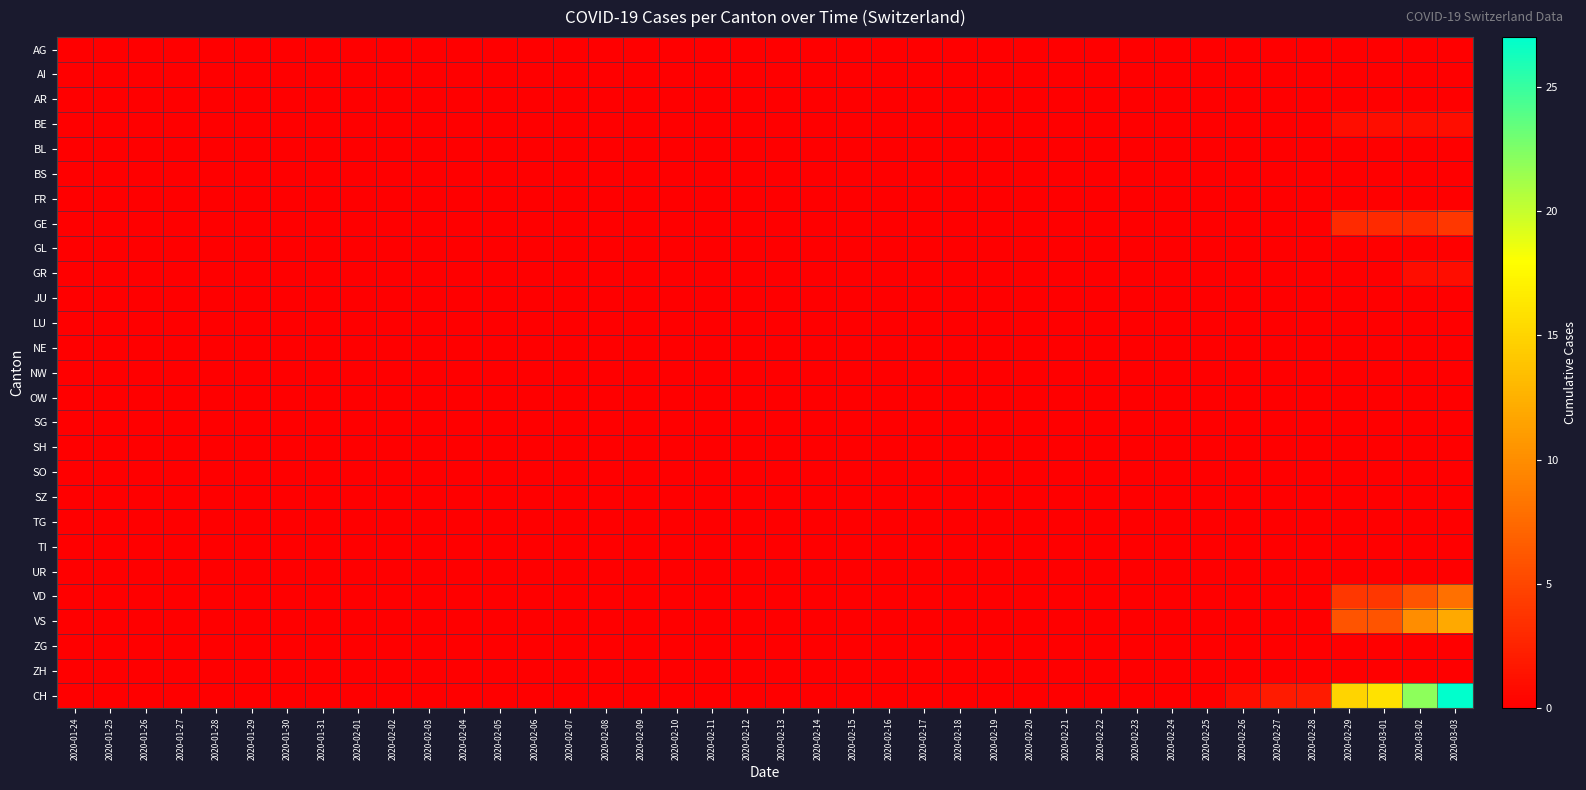

Reading right to left, transcribe all the data shown in this chart.

AG: 2020-03-03=0	2020-03-02=0	2020-03-01=0	2020-02-29=0	2020-02-28=0	2020-02-27=0	2020-02-26=0	2020-02-25=0	2020-02-24=0	2020-02-23=0	2020-02-22=0	2020-02-21=0	2020-02-20=0	2020-02-19=0	2020-02-18=0	2020-02-17=0	2020-02-16=0	2020-02-15=0	2020-02-14=0	2020-02-13=0	2020-02-12=0	2020-02-11=0	2020-02-10=0	2020-02-09=0	2020-02-08=0	2020-02-07=0	2020-02-06=0	2020-02-05=0	2020-02-04=0	2020-02-03=0	2020-02-02=0	2020-02-01=0	2020-01-31=0	2020-01-30=0	2020-01-29=0	2020-01-28=0	2020-01-27=0	2020-01-26=0	2020-01-25=0	2020-01-24=0
AI: 2020-03-03=0	2020-03-02=0	2020-03-01=0	2020-02-29=0	2020-02-28=0	2020-02-27=0	2020-02-26=0	2020-02-25=0	2020-02-24=0	2020-02-23=0	2020-02-22=0	2020-02-21=0	2020-02-20=0	2020-02-19=0	2020-02-18=0	2020-02-17=0	2020-02-16=0	2020-02-15=0	2020-02-14=0	2020-02-13=0	2020-02-12=0	2020-02-11=0	2020-02-10=0	2020-02-09=0	2020-02-08=0	2020-02-07=0	2020-02-06=0	2020-02-05=0	2020-02-04=0	2020-02-03=0	2020-02-02=0	2020-02-01=0	2020-01-31=0	2020-01-30=0	2020-01-29=0	2020-01-28=0	2020-01-27=0	2020-01-26=0	2020-01-25=0	2020-01-24=0
AR: 2020-03-03=0	2020-03-02=0	2020-03-01=0	2020-02-29=0	2020-02-28=0	2020-02-27=0	2020-02-26=0	2020-02-25=0	2020-02-24=0	2020-02-23=0	2020-02-22=0	2020-02-21=0	2020-02-20=0	2020-02-19=0	2020-02-18=0	2020-02-17=0	2020-02-16=0	2020-02-15=0	2020-02-14=0	2020-02-13=0	2020-02-12=0	2020-02-11=0	2020-02-10=0	2020-02-09=0	2020-02-08=0	2020-02-07=0	2020-02-06=0	2020-02-05=0	2020-02-04=0	2020-02-03=0	2020-02-02=0	2020-02-01=0	2020-01-31=0	2020-01-30=0	2020-01-29=0	2020-01-28=0	2020-01-27=0	2020-01-26=0	2020-01-25=0	2020-01-24=0
BE: 2020-03-03=1	2020-03-02=1	2020-03-01=1	2020-02-29=1	2020-02-28=0	2020-02-27=0	2020-02-26=0	2020-02-25=0	2020-02-24=0	2020-02-23=0	2020-02-22=0	2020-02-21=0	2020-02-20=0	2020-02-19=0	2020-02-18=0	2020-02-17=0	2020-02-16=0	2020-02-15=0	2020-02-14=0	2020-02-13=0	2020-02-12=0	2020-02-11=0	2020-02-10=0	2020-02-09=0	2020-02-08=0	2020-02-07=0	2020-02-06=0	2020-02-05=0	2020-02-04=0	2020-02-03=0	2020-02-02=0	2020-02-01=0	2020-01-31=0	2020-01-30=0	2020-01-29=0	2020-01-28=0	2020-01-27=0	2020-01-26=0	2020-01-25=0	2020-01-24=0
BL: 2020-03-03=0	2020-03-02=0	2020-03-01=0	2020-02-29=0	2020-02-28=0	2020-02-27=0	2020-02-26=0	2020-02-25=0	2020-02-24=0	2020-02-23=0	2020-02-22=0	2020-02-21=0	2020-02-20=0	2020-02-19=0	2020-02-18=0	2020-02-17=0	2020-02-16=0	2020-02-15=0	2020-02-14=0	2020-02-13=0	2020-02-12=0	2020-02-11=0	2020-02-10=0	2020-02-09=0	2020-02-08=0	2020-02-07=0	2020-02-06=0	2020-02-05=0	2020-02-04=0	2020-02-03=0	2020-02-02=0	2020-02-01=0	2020-01-31=0	2020-01-30=0	2020-01-29=0	2020-01-28=0	2020-01-27=0	2020-01-26=0	2020-01-25=0	2020-01-24=0
BS: 2020-03-03=0	2020-03-02=0	2020-03-01=0	2020-02-29=0	2020-02-28=0	2020-02-27=0	2020-02-26=0	2020-02-25=0	2020-02-24=0	2020-02-23=0	2020-02-22=0	2020-02-21=0	2020-02-20=0	2020-02-19=0	2020-02-18=0	2020-02-17=0	2020-02-16=0	2020-02-15=0	2020-02-14=0	2020-02-13=0	2020-02-12=0	2020-02-11=0	2020-02-10=0	2020-02-09=0	2020-02-08=0	2020-02-07=0	2020-02-06=0	2020-02-05=0	2020-02-04=0	2020-02-03=0	2020-02-02=0	2020-02-01=0	2020-01-31=0	2020-01-30=0	2020-01-29=0	2020-01-28=0	2020-01-27=0	2020-01-26=0	2020-01-25=0	2020-01-24=0
FR: 2020-03-03=0	2020-03-02=0	2020-03-01=0	2020-02-29=0	2020-02-28=0	2020-02-27=0	2020-02-26=0	2020-02-25=0	2020-02-24=0	2020-02-23=0	2020-02-22=0	2020-02-21=0	2020-02-20=0	2020-02-19=0	2020-02-18=0	2020-02-17=0	2020-02-16=0	2020-02-15=0	2020-02-14=0	2020-02-13=0	2020-02-12=0	2020-02-11=0	2020-02-10=0	2020-02-09=0	2020-02-08=0	2020-02-07=0	2020-02-06=0	2020-02-05=0	2020-02-04=0	2020-02-03=0	2020-02-02=0	2020-02-01=0	2020-01-31=0	2020-01-30=0	2020-01-29=0	2020-01-28=0	2020-01-27=0	2020-01-26=0	2020-01-25=0	2020-01-24=0
GE: 2020-03-03=4	2020-03-02=3	2020-03-01=3	2020-02-29=3	2020-02-28=0	2020-02-27=0	2020-02-26=0	2020-02-25=0	2020-02-24=0	2020-02-23=0	2020-02-22=0	2020-02-21=0	2020-02-20=0	2020-02-19=0	2020-02-18=0	2020-02-17=0	2020-02-16=0	2020-02-15=0	2020-02-14=0	2020-02-13=0	2020-02-12=0	2020-02-11=0	2020-02-10=0	2020-02-09=0	2020-02-08=0	2020-02-07=0	2020-02-06=0	2020-02-05=0	2020-02-04=0	2020-02-03=0	2020-02-02=0	2020-02-01=0	2020-01-31=0	2020-01-30=0	2020-01-29=0	2020-01-28=0	2020-01-27=0	2020-01-26=0	2020-01-25=0	2020-01-24=0
GL: 2020-03-03=0	2020-03-02=0	2020-03-01=0	2020-02-29=0	2020-02-28=0	2020-02-27=0	2020-02-26=0	2020-02-25=0	2020-02-24=0	2020-02-23=0	2020-02-22=0	2020-02-21=0	2020-02-20=0	2020-02-19=0	2020-02-18=0	2020-02-17=0	2020-02-16=0	2020-02-15=0	2020-02-14=0	2020-02-13=0	2020-02-12=0	2020-02-11=0	2020-02-10=0	2020-02-09=0	2020-02-08=0	2020-02-07=0	2020-02-06=0	2020-02-05=0	2020-02-04=0	2020-02-03=0	2020-02-02=0	2020-02-01=0	2020-01-31=0	2020-01-30=0	2020-01-29=0	2020-01-28=0	2020-01-27=0	2020-01-26=0	2020-01-25=0	2020-01-24=0
GR: 2020-03-03=1	2020-03-02=1	2020-03-01=0	2020-02-29=0	2020-02-28=0	2020-02-27=0	2020-02-26=0	2020-02-25=0	2020-02-24=0	2020-02-23=0	2020-02-22=0	2020-02-21=0	2020-02-20=0	2020-02-19=0	2020-02-18=0	2020-02-17=0	2020-02-16=0	2020-02-15=0	2020-02-14=0	2020-02-13=0	2020-02-12=0	2020-02-11=0	2020-02-10=0	2020-02-09=0	2020-02-08=0	2020-02-07=0	2020-02-06=0	2020-02-05=0	2020-02-04=0	2020-02-03=0	2020-02-02=0	2020-02-01=0	2020-01-31=0	2020-01-30=0	2020-01-29=0	2020-01-28=0	2020-01-27=0	2020-01-26=0	2020-01-25=0	2020-01-24=0
JU: 2020-03-03=0	2020-03-02=0	2020-03-01=0	2020-02-29=0	2020-02-28=0	2020-02-27=0	2020-02-26=0	2020-02-25=0	2020-02-24=0	2020-02-23=0	2020-02-22=0	2020-02-21=0	2020-02-20=0	2020-02-19=0	2020-02-18=0	2020-02-17=0	2020-02-16=0	2020-02-15=0	2020-02-14=0	2020-02-13=0	2020-02-12=0	2020-02-11=0	2020-02-10=0	2020-02-09=0	2020-02-08=0	2020-02-07=0	2020-02-06=0	2020-02-05=0	2020-02-04=0	2020-02-03=0	2020-02-02=0	2020-02-01=0	2020-01-31=0	2020-01-30=0	2020-01-29=0	2020-01-28=0	2020-01-27=0	2020-01-26=0	2020-01-25=0	2020-01-24=0
LU: 2020-03-03=0	2020-03-02=0	2020-03-01=0	2020-02-29=0	2020-02-28=0	2020-02-27=0	2020-02-26=0	2020-02-25=0	2020-02-24=0	2020-02-23=0	2020-02-22=0	2020-02-21=0	2020-02-20=0	2020-02-19=0	2020-02-18=0	2020-02-17=0	2020-02-16=0	2020-02-15=0	2020-02-14=0	2020-02-13=0	2020-02-12=0	2020-02-11=0	2020-02-10=0	2020-02-09=0	2020-02-08=0	2020-02-07=0	2020-02-06=0	2020-02-05=0	2020-02-04=0	2020-02-03=0	2020-02-02=0	2020-02-01=0	2020-01-31=0	2020-01-30=0	2020-01-29=0	2020-01-28=0	2020-01-27=0	2020-01-26=0	2020-01-25=0	2020-01-24=0
NE: 2020-03-03=0	2020-03-02=0	2020-03-01=0	2020-02-29=0	2020-02-28=0	2020-02-27=0	2020-02-26=0	2020-02-25=0	2020-02-24=0	2020-02-23=0	2020-02-22=0	2020-02-21=0	2020-02-20=0	2020-02-19=0	2020-02-18=0	2020-02-17=0	2020-02-16=0	2020-02-15=0	2020-02-14=0	2020-02-13=0	2020-02-12=0	2020-02-11=0	2020-02-10=0	2020-02-09=0	2020-02-08=0	2020-02-07=0	2020-02-06=0	2020-02-05=0	2020-02-04=0	2020-02-03=0	2020-02-02=0	2020-02-01=0	2020-01-31=0	2020-01-30=0	2020-01-29=0	2020-01-28=0	2020-01-27=0	2020-01-26=0	2020-01-25=0	2020-01-24=0
NW: 2020-03-03=0	2020-03-02=0	2020-03-01=0	2020-02-29=0	2020-02-28=0	2020-02-27=0	2020-02-26=0	2020-02-25=0	2020-02-24=0	2020-02-23=0	2020-02-22=0	2020-02-21=0	2020-02-20=0	2020-02-19=0	2020-02-18=0	2020-02-17=0	2020-02-16=0	2020-02-15=0	2020-02-14=0	2020-02-13=0	2020-02-12=0	2020-02-11=0	2020-02-10=0	2020-02-09=0	2020-02-08=0	2020-02-07=0	2020-02-06=0	2020-02-05=0	2020-02-04=0	2020-02-03=0	2020-02-02=0	2020-02-01=0	2020-01-31=0	2020-01-30=0	2020-01-29=0	2020-01-28=0	2020-01-27=0	2020-01-26=0	2020-01-25=0	2020-01-24=0
OW: 2020-03-03=0	2020-03-02=0	2020-03-01=0	2020-02-29=0	2020-02-28=0	2020-02-27=0	2020-02-26=0	2020-02-25=0	2020-02-24=0	2020-02-23=0	2020-02-22=0	2020-02-21=0	2020-02-20=0	2020-02-19=0	2020-02-18=0	2020-02-17=0	2020-02-16=0	2020-02-15=0	2020-02-14=0	2020-02-13=0	2020-02-12=0	2020-02-11=0	2020-02-10=0	2020-02-09=0	2020-02-08=0	2020-02-07=0	2020-02-06=0	2020-02-05=0	2020-02-04=0	2020-02-03=0	2020-02-02=0	2020-02-01=0	2020-01-31=0	2020-01-30=0	2020-01-29=0	2020-01-28=0	2020-01-27=0	2020-01-26=0	2020-01-25=0	2020-01-24=0
SG: 2020-03-03=0	2020-03-02=0	2020-03-01=0	2020-02-29=0	2020-02-28=0	2020-02-27=0	2020-02-26=0	2020-02-25=0	2020-02-24=0	2020-02-23=0	2020-02-22=0	2020-02-21=0	2020-02-20=0	2020-02-19=0	2020-02-18=0	2020-02-17=0	2020-02-16=0	2020-02-15=0	2020-02-14=0	2020-02-13=0	2020-02-12=0	2020-02-11=0	2020-02-10=0	2020-02-09=0	2020-02-08=0	2020-02-07=0	2020-02-06=0	2020-02-05=0	2020-02-04=0	2020-02-03=0	2020-02-02=0	2020-02-01=0	2020-01-31=0	2020-01-30=0	2020-01-29=0	2020-01-28=0	2020-01-27=0	2020-01-26=0	2020-01-25=0	2020-01-24=0
SH: 2020-03-03=0	2020-03-02=0	2020-03-01=0	2020-02-29=0	2020-02-28=0	2020-02-27=0	2020-02-26=0	2020-02-25=0	2020-02-24=0	2020-02-23=0	2020-02-22=0	2020-02-21=0	2020-02-20=0	2020-02-19=0	2020-02-18=0	2020-02-17=0	2020-02-16=0	2020-02-15=0	2020-02-14=0	2020-02-13=0	2020-02-12=0	2020-02-11=0	2020-02-10=0	2020-02-09=0	2020-02-08=0	2020-02-07=0	2020-02-06=0	2020-02-05=0	2020-02-04=0	2020-02-03=0	2020-02-02=0	2020-02-01=0	2020-01-31=0	2020-01-30=0	2020-01-29=0	2020-01-28=0	2020-01-27=0	2020-01-26=0	2020-01-25=0	2020-01-24=0
SO: 2020-03-03=0	2020-03-02=0	2020-03-01=0	2020-02-29=0	2020-02-28=0	2020-02-27=0	2020-02-26=0	2020-02-25=0	2020-02-24=0	2020-02-23=0	2020-02-22=0	2020-02-21=0	2020-02-20=0	2020-02-19=0	2020-02-18=0	2020-02-17=0	2020-02-16=0	2020-02-15=0	2020-02-14=0	2020-02-13=0	2020-02-12=0	2020-02-11=0	2020-02-10=0	2020-02-09=0	2020-02-08=0	2020-02-07=0	2020-02-06=0	2020-02-05=0	2020-02-04=0	2020-02-03=0	2020-02-02=0	2020-02-01=0	2020-01-31=0	2020-01-30=0	2020-01-29=0	2020-01-28=0	2020-01-27=0	2020-01-26=0	2020-01-25=0	2020-01-24=0
SZ: 2020-03-03=0	2020-03-02=0	2020-03-01=0	2020-02-29=0	2020-02-28=0	2020-02-27=0	2020-02-26=0	2020-02-25=0	2020-02-24=0	2020-02-23=0	2020-02-22=0	2020-02-21=0	2020-02-20=0	2020-02-19=0	2020-02-18=0	2020-02-17=0	2020-02-16=0	2020-02-15=0	2020-02-14=0	2020-02-13=0	2020-02-12=0	2020-02-11=0	2020-02-10=0	2020-02-09=0	2020-02-08=0	2020-02-07=0	2020-02-06=0	2020-02-05=0	2020-02-04=0	2020-02-03=0	2020-02-02=0	2020-02-01=0	2020-01-31=0	2020-01-30=0	2020-01-29=0	2020-01-28=0	2020-01-27=0	2020-01-26=0	2020-01-25=0	2020-01-24=0
TG: 2020-03-03=0	2020-03-02=0	2020-03-01=0	2020-02-29=0	2020-02-28=0	2020-02-27=0	2020-02-26=0	2020-02-25=0	2020-02-24=0	2020-02-23=0	2020-02-22=0	2020-02-21=0	2020-02-20=0	2020-02-19=0	2020-02-18=0	2020-02-17=0	2020-02-16=0	2020-02-15=0	2020-02-14=0	2020-02-13=0	2020-02-12=0	2020-02-11=0	2020-02-10=0	2020-02-09=0	2020-02-08=0	2020-02-07=0	2020-02-06=0	2020-02-05=0	2020-02-04=0	2020-02-03=0	2020-02-02=0	2020-02-01=0	2020-01-31=0	2020-01-30=0	2020-01-29=0	2020-01-28=0	2020-01-27=0	2020-01-26=0	2020-01-25=0	2020-01-24=0
TI: 2020-03-03=0	2020-03-02=0	2020-03-01=0	2020-02-29=0	2020-02-28=0	2020-02-27=0	2020-02-26=0	2020-02-25=0	2020-02-24=0	2020-02-23=0	2020-02-22=0	2020-02-21=0	2020-02-20=0	2020-02-19=0	2020-02-18=0	2020-02-17=0	2020-02-16=0	2020-02-15=0	2020-02-14=0	2020-02-13=0	2020-02-12=0	2020-02-11=0	2020-02-10=0	2020-02-09=0	2020-02-08=0	2020-02-07=0	2020-02-06=0	2020-02-05=0	2020-02-04=0	2020-02-03=0	2020-02-02=0	2020-02-01=0	2020-01-31=0	2020-01-30=0	2020-01-29=0	2020-01-28=0	2020-01-27=0	2020-01-26=0	2020-01-25=0	2020-01-24=0
UR: 2020-03-03=0	2020-03-02=0	2020-03-01=0	2020-02-29=0	2020-02-28=0	2020-02-27=0	2020-02-26=0	2020-02-25=0	2020-02-24=0	2020-02-23=0	2020-02-22=0	2020-02-21=0	2020-02-20=0	2020-02-19=0	2020-02-18=0	2020-02-17=0	2020-02-16=0	2020-02-15=0	2020-02-14=0	2020-02-13=0	2020-02-12=0	2020-02-11=0	2020-02-10=0	2020-02-09=0	2020-02-08=0	2020-02-07=0	2020-02-06=0	2020-02-05=0	2020-02-04=0	2020-02-03=0	2020-02-02=0	2020-02-01=0	2020-01-31=0	2020-01-30=0	2020-01-29=0	2020-01-28=0	2020-01-27=0	2020-01-26=0	2020-01-25=0	2020-01-24=0
VD: 2020-03-03=8	2020-03-02=6	2020-03-01=4	2020-02-29=4	2020-02-28=0	2020-02-27=0	2020-02-26=0	2020-02-25=0	2020-02-24=0	2020-02-23=0	2020-02-22=0	2020-02-21=0	2020-02-20=0	2020-02-19=0	2020-02-18=0	2020-02-17=0	2020-02-16=0	2020-02-15=0	2020-02-14=0	2020-02-13=0	2020-02-12=0	2020-02-11=0	2020-02-10=0	2020-02-09=0	2020-02-08=0	2020-02-07=0	2020-02-06=0	2020-02-05=0	2020-02-04=0	2020-02-03=0	2020-02-02=0	2020-02-01=0	2020-01-31=0	2020-01-30=0	2020-01-29=0	2020-01-28=0	2020-01-27=0	2020-01-26=0	2020-01-25=0	2020-01-24=0
VS: 2020-03-03=12	2020-03-02=10	2020-03-01=6	2020-02-29=6	2020-02-28=0	2020-02-27=0	2020-02-26=0	2020-02-25=0	2020-02-24=0	2020-02-23=0	2020-02-22=0	2020-02-21=0	2020-02-20=0	2020-02-19=0	2020-02-18=0	2020-02-17=0	2020-02-16=0	2020-02-15=0	2020-02-14=0	2020-02-13=0	2020-02-12=0	2020-02-11=0	2020-02-10=0	2020-02-09=0	2020-02-08=0	2020-02-07=0	2020-02-06=0	2020-02-05=0	2020-02-04=0	2020-02-03=0	2020-02-02=0	2020-02-01=0	2020-01-31=0	2020-01-30=0	2020-01-29=0	2020-01-28=0	2020-01-27=0	2020-01-26=0	2020-01-25=0	2020-01-24=0
ZG: 2020-03-03=0	2020-03-02=0	2020-03-01=0	2020-02-29=0	2020-02-28=0	2020-02-27=0	2020-02-26=0	2020-02-25=0	2020-02-24=0	2020-02-23=0	2020-02-22=0	2020-02-21=0	2020-02-20=0	2020-02-19=0	2020-02-18=0	2020-02-17=0	2020-02-16=0	2020-02-15=0	2020-02-14=0	2020-02-13=0	2020-02-12=0	2020-02-11=0	2020-02-10=0	2020-02-09=0	2020-02-08=0	2020-02-07=0	2020-02-06=0	2020-02-05=0	2020-02-04=0	2020-02-03=0	2020-02-02=0	2020-02-01=0	2020-01-31=0	2020-01-30=0	2020-01-29=0	2020-01-28=0	2020-01-27=0	2020-01-26=0	2020-01-25=0	2020-01-24=0
ZH: 2020-03-03=0	2020-03-02=0	2020-03-01=0	2020-02-29=0	2020-02-28=0	2020-02-27=0	2020-02-26=0	2020-02-25=0	2020-02-24=0	2020-02-23=0	2020-02-22=0	2020-02-21=0	2020-02-20=0	2020-02-19=0	2020-02-18=0	2020-02-17=0	2020-02-16=0	2020-02-15=0	2020-02-14=0	2020-02-13=0	2020-02-12=0	2020-02-11=0	2020-02-10=0	2020-02-09=0	2020-02-08=0	2020-02-07=0	2020-02-06=0	2020-02-05=0	2020-02-04=0	2020-02-03=0	2020-02-02=0	2020-02-01=0	2020-01-31=0	2020-01-30=0	2020-01-29=0	2020-01-28=0	2020-01-27=0	2020-01-26=0	2020-01-25=0	2020-01-24=0
CH: 2020-03-03=27	2020-03-02=22	2020-03-01=16	2020-02-29=15	2020-02-28=2	2020-02-27=2	2020-02-26=1	2020-02-25=0	2020-02-24=0	2020-02-23=0	2020-02-22=0	2020-02-21=0	2020-02-20=0	2020-02-19=0	2020-02-18=0	2020-02-17=0	2020-02-16=0	2020-02-15=0	2020-02-14=0	2020-02-13=0	2020-02-12=0	2020-02-11=0	2020-02-10=0	2020-02-09=0	2020-02-08=0	2020-02-07=0	2020-02-06=0	2020-02-05=0	2020-02-04=0	2020-02-03=0	2020-02-02=0	2020-02-01=0	2020-01-31=0	2020-01-30=0	2020-01-29=0	2020-01-28=0	2020-01-27=0	2020-01-26=0	2020-01-25=0	2020-01-24=0